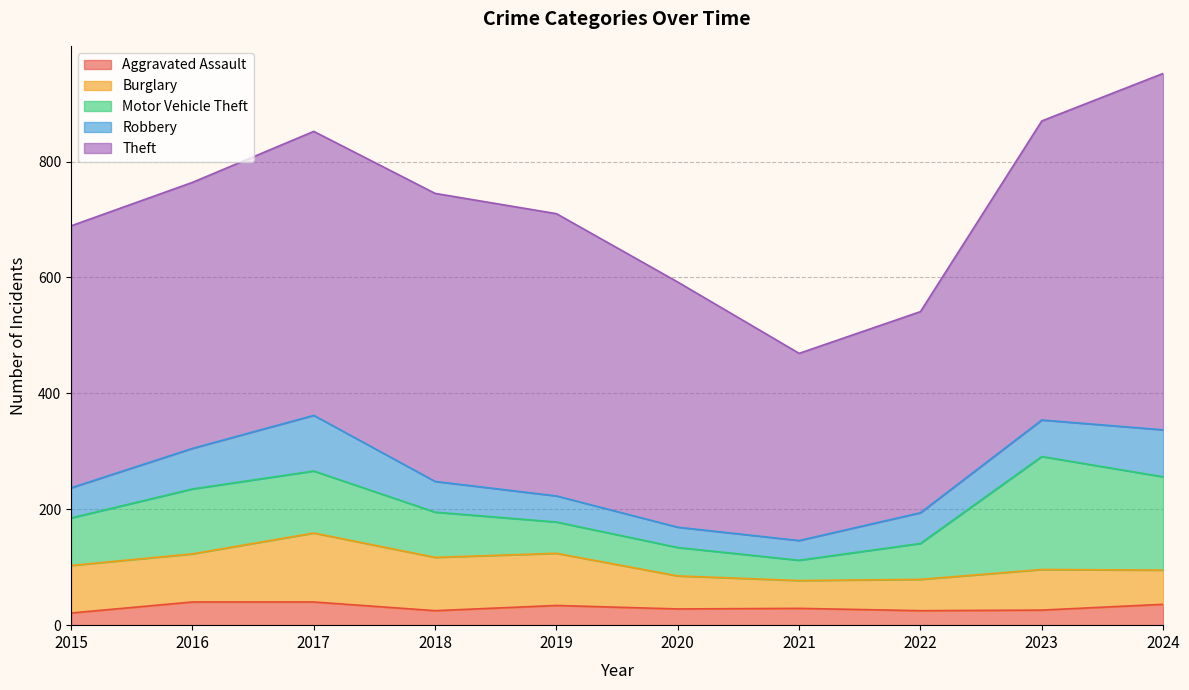

What value does the Theft series have at 2022, to the nearest 50?

350